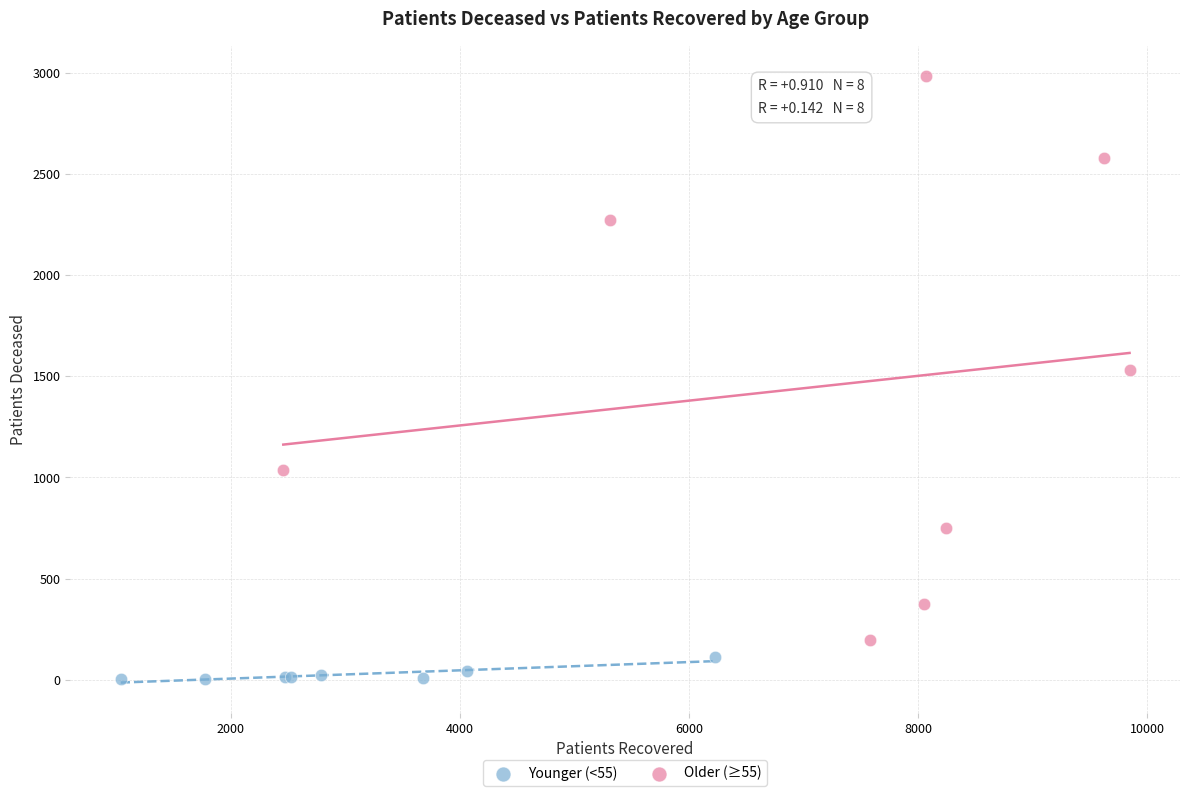

What are all the series names shown in the legend?

Younger (<55), Older (≥55)